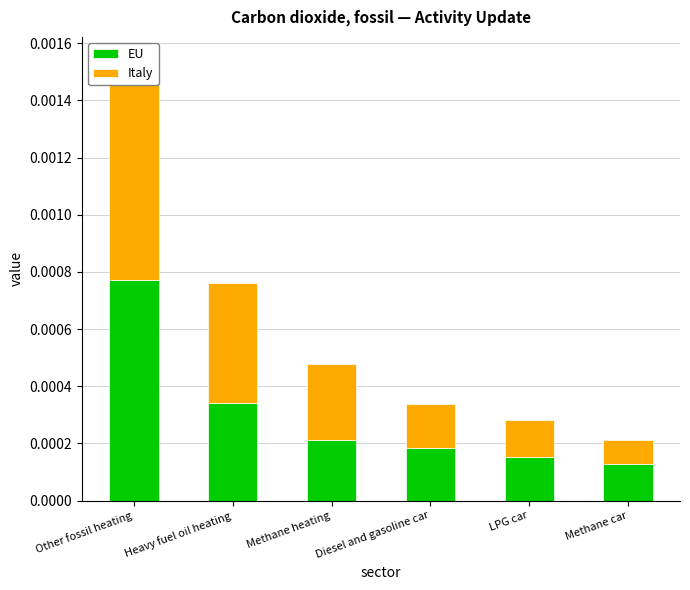

What position from the right is Methane heating?

4